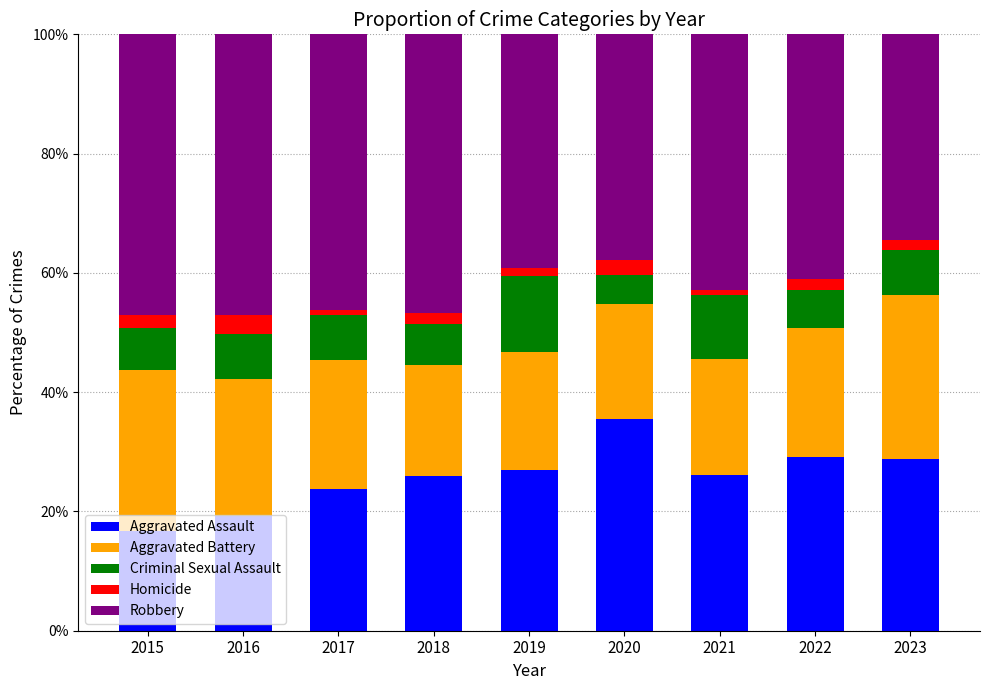

Which category has the lowest value in the Aggravated Assault series?

2015